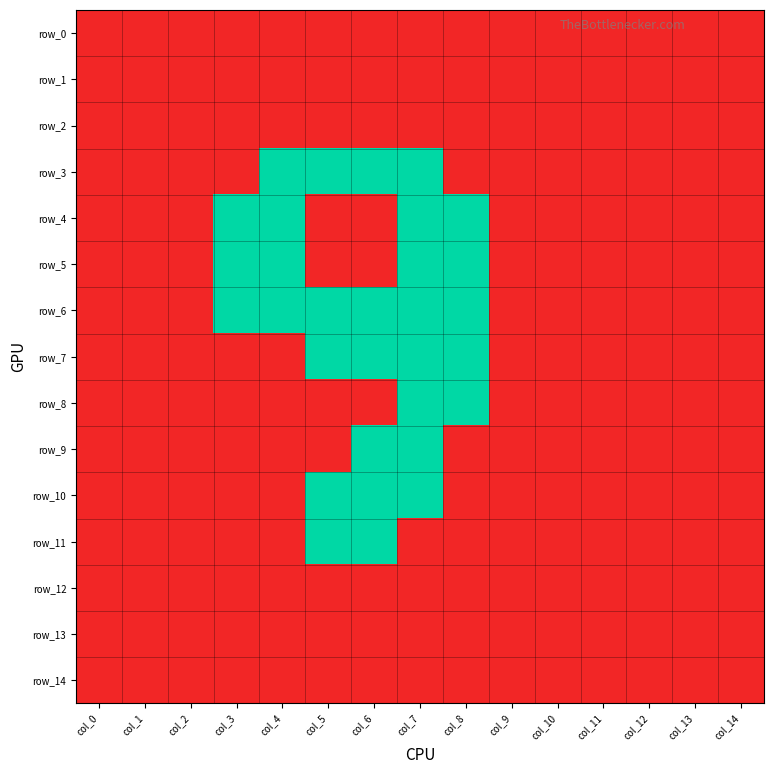

Rank the categories by row_2 value from highest to lowest.

col_0, col_1, col_2, col_3, col_4, col_5, col_6, col_7, col_8, col_9, col_10, col_11, col_12, col_13, col_14